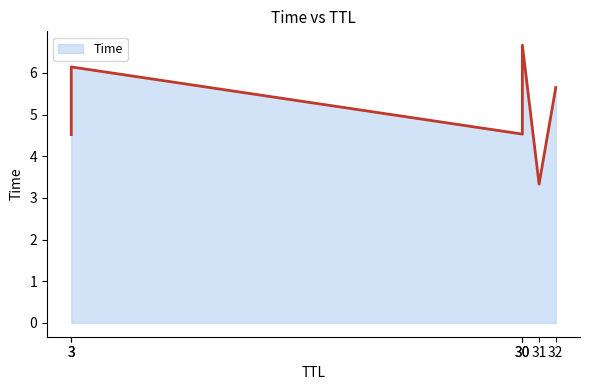

The chart shows a value of 6.7 at 30. True or false?

True